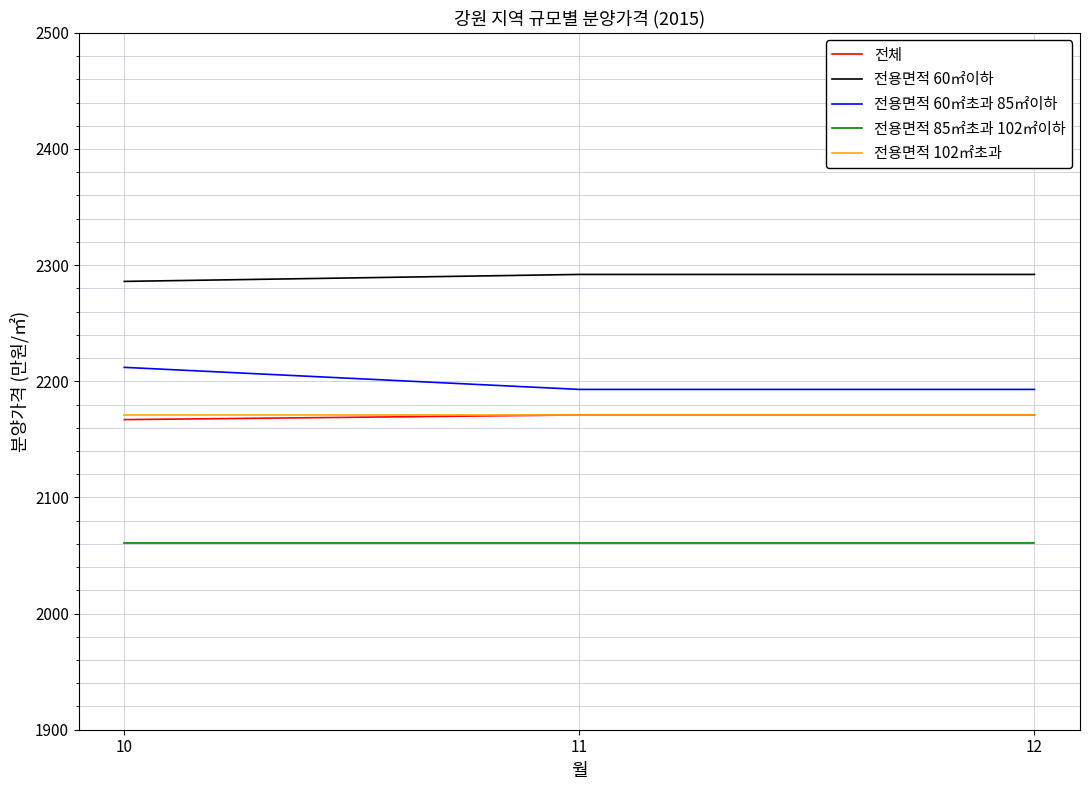

Is this an area chart (filled region under the line)?

No